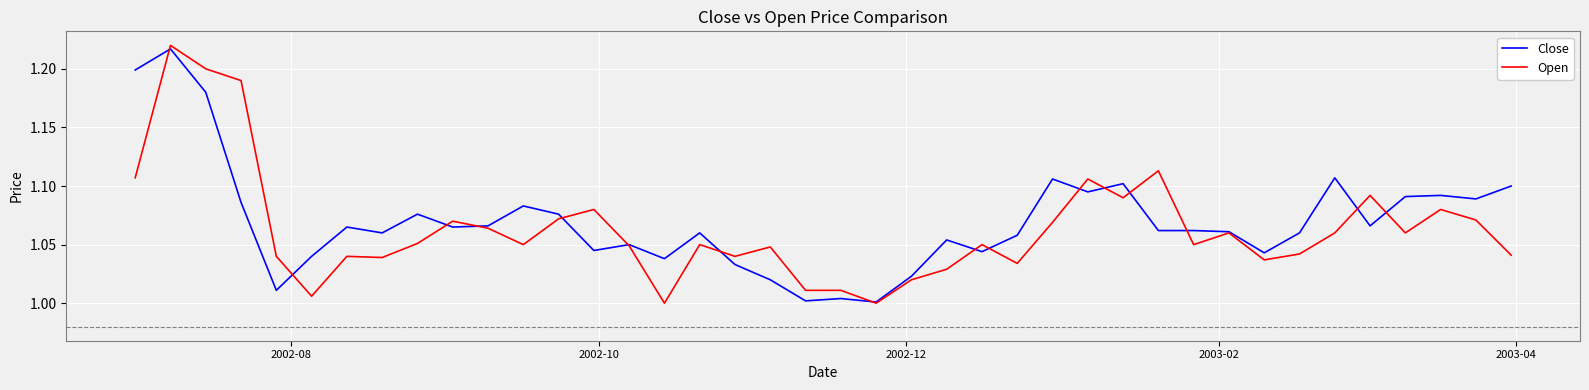

What is the value of the Close point at the 31st from the left?

1.1